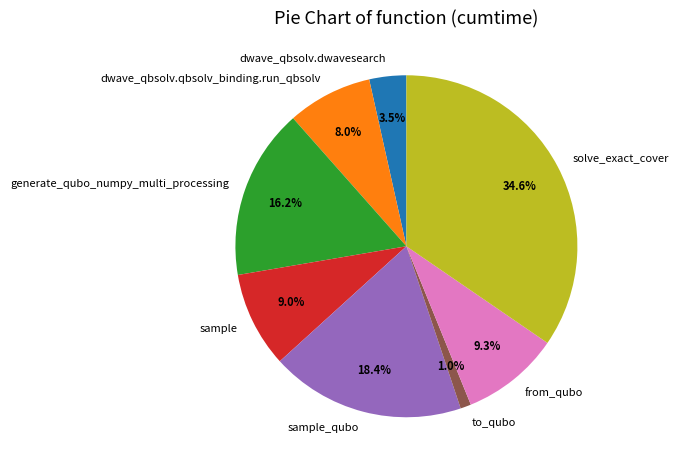

Is it true that from_qubo is 2% of the pie?

False